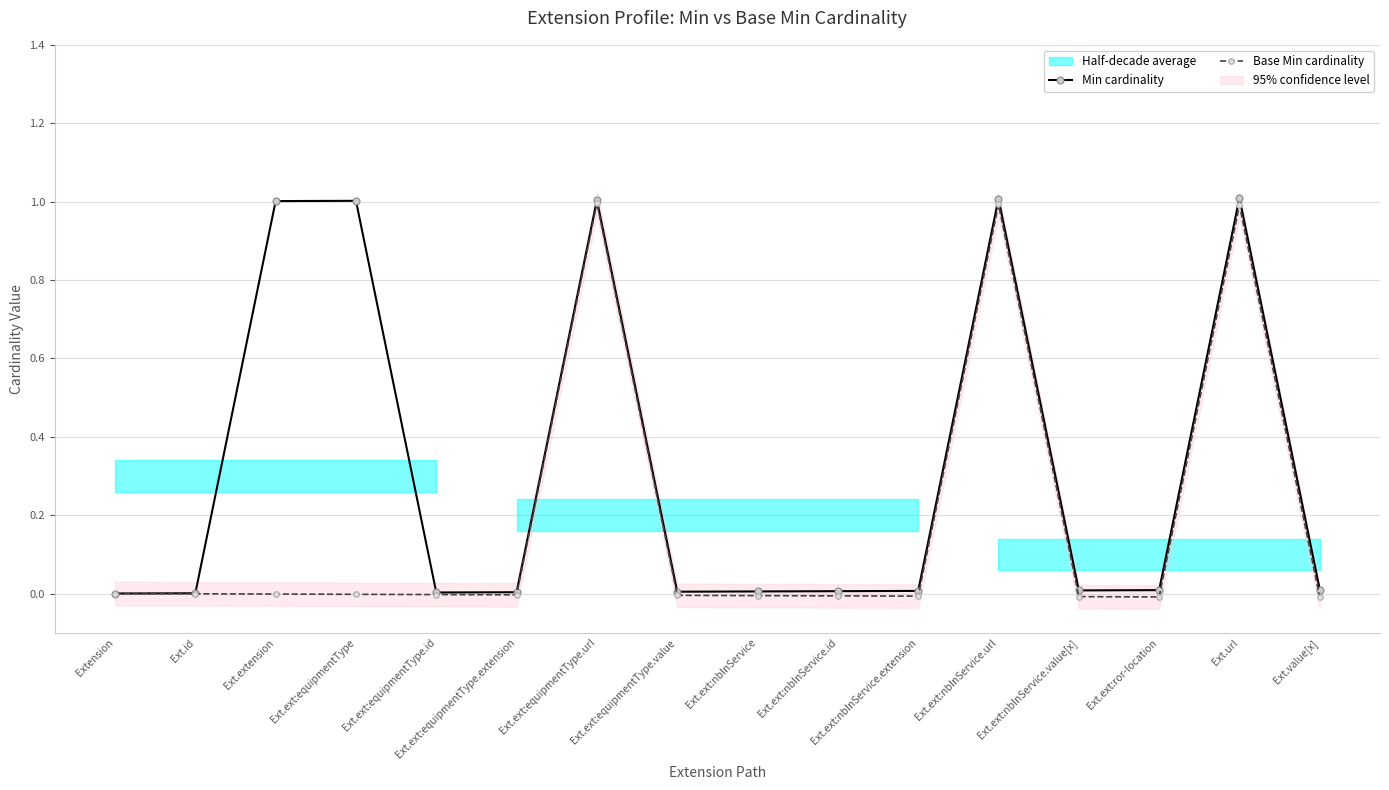

What is the difference between the maximum and minimum values in the Min cardinality series?

1.0